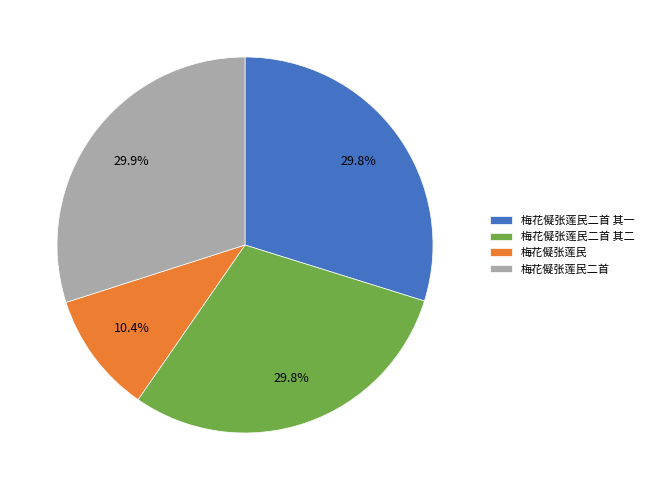

The 梅花儗张莲民二首 其二 slice represents 20% of the pie. True or false?

False